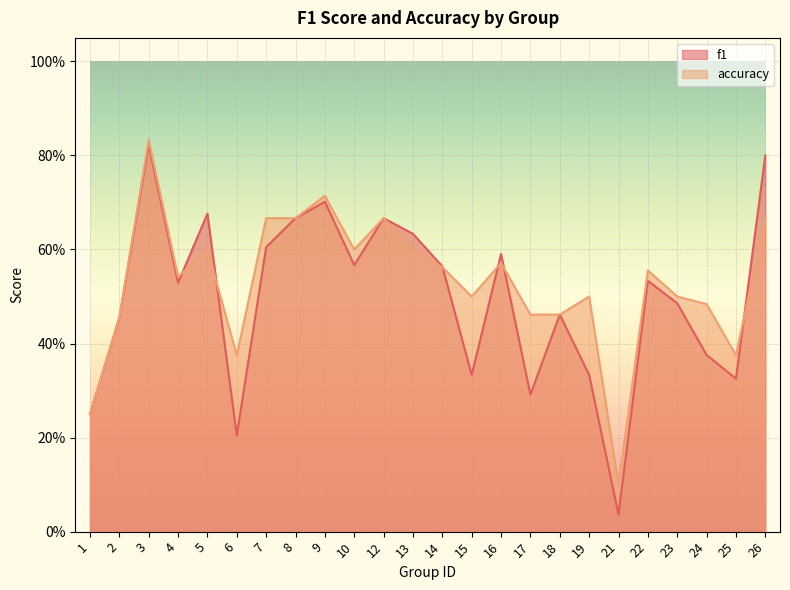

How many interior local valleys does the f1 series have?

7